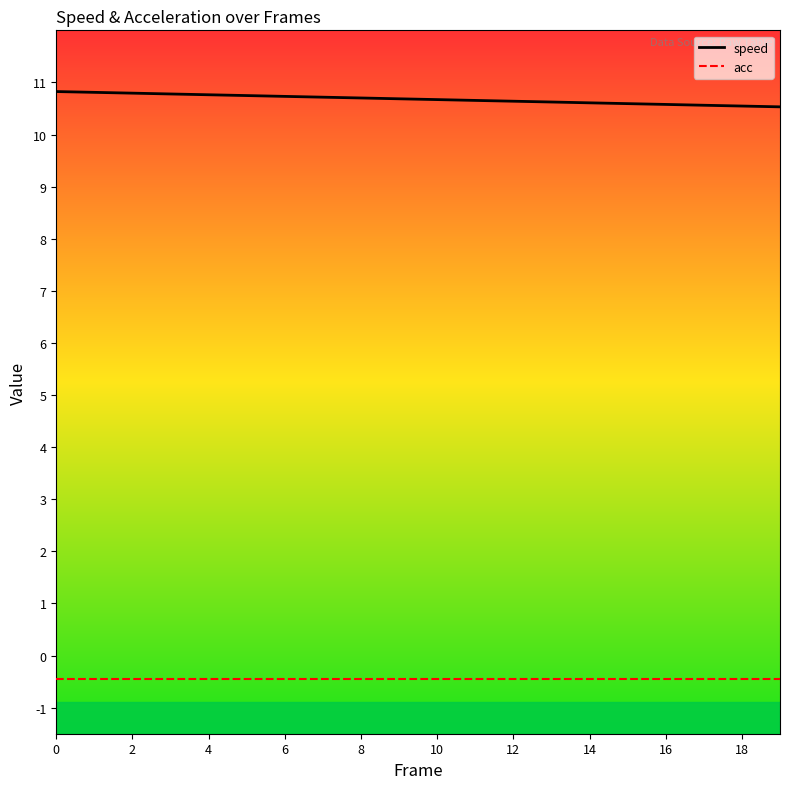

What is the lowest value of the acc series?

-0.5